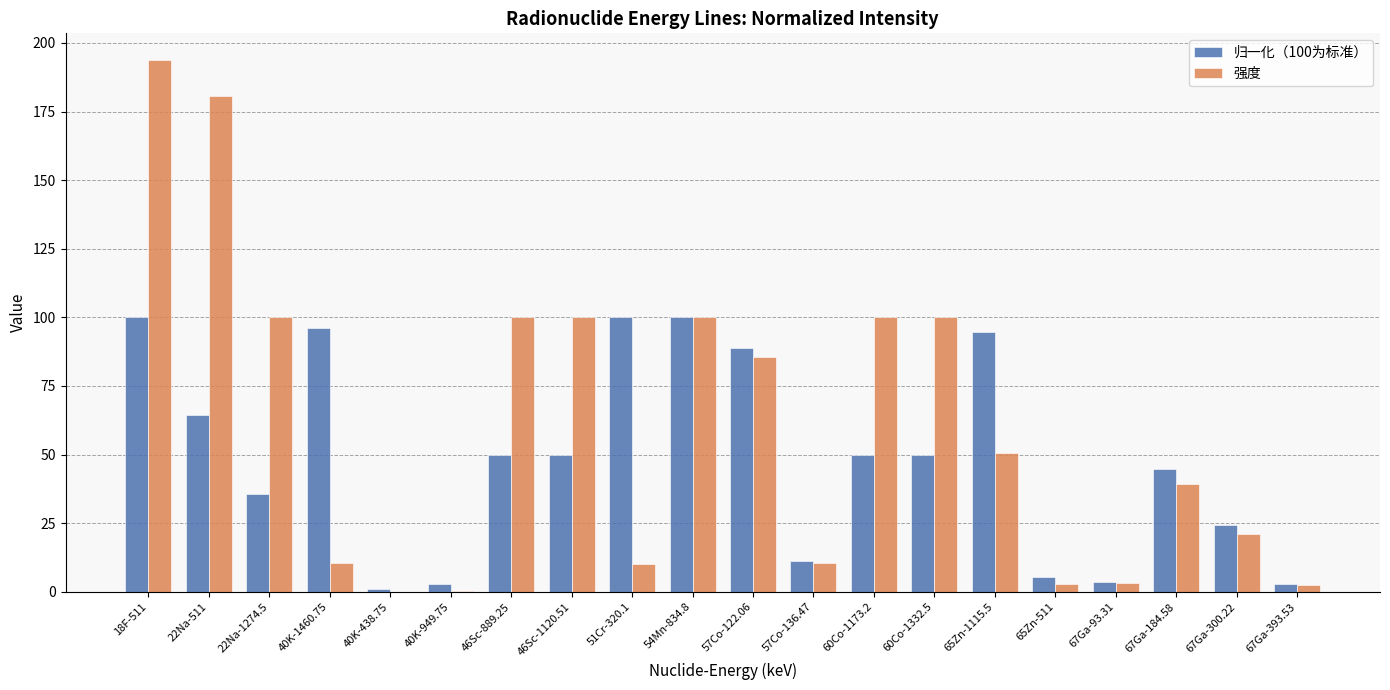

Is it true that 归一化（100为标准） equals 76.5 at 46Sc-889.25?

False